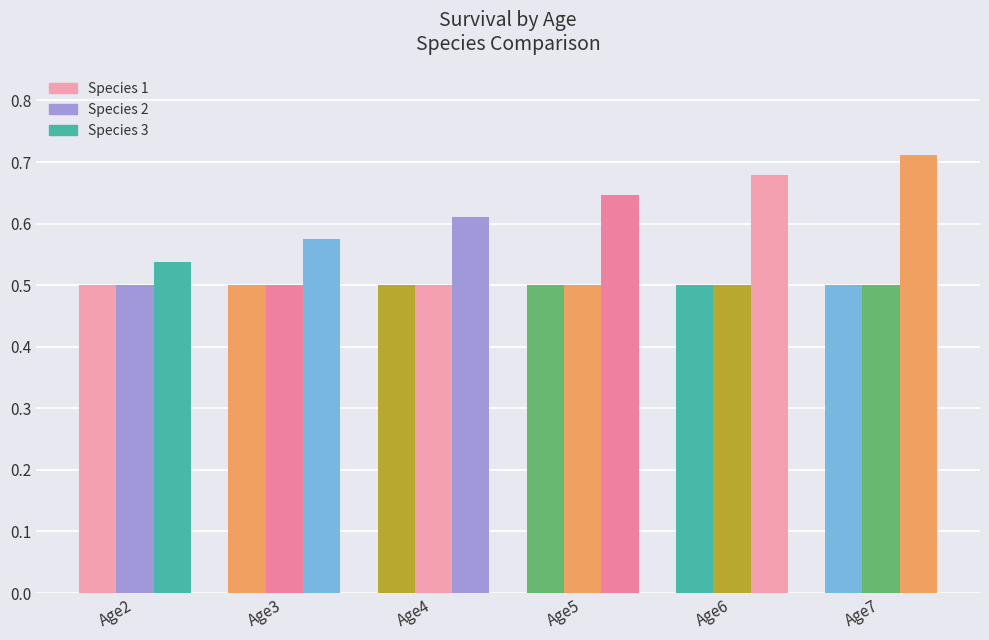

What is the value of the Species 1 bar at the 5th from the left?

0.5